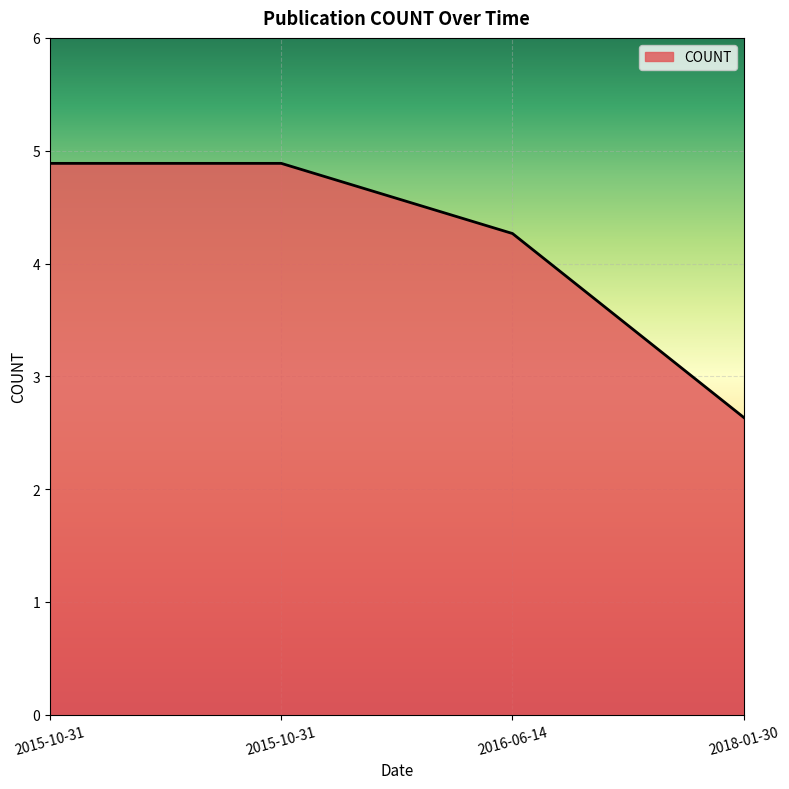

What is the greatest value displayed?

4.9